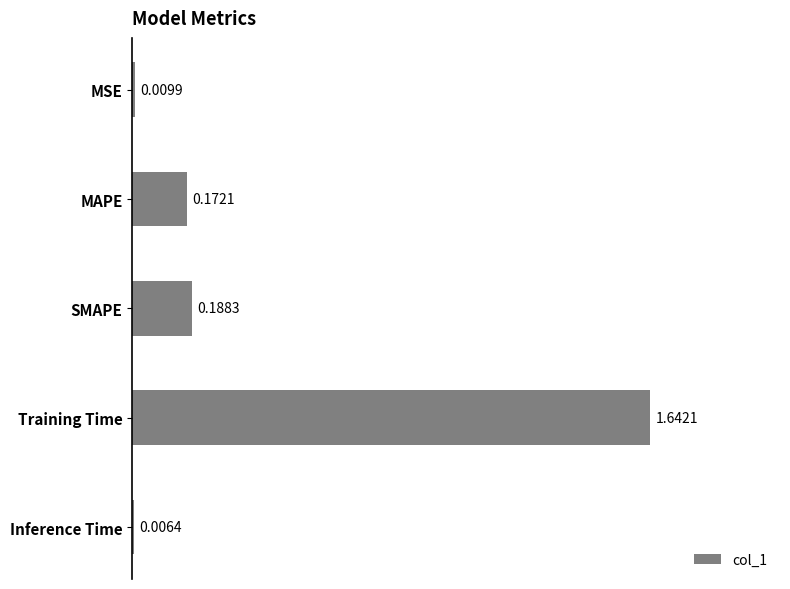

What is the change in value from MSE to MAPE?

+0.2